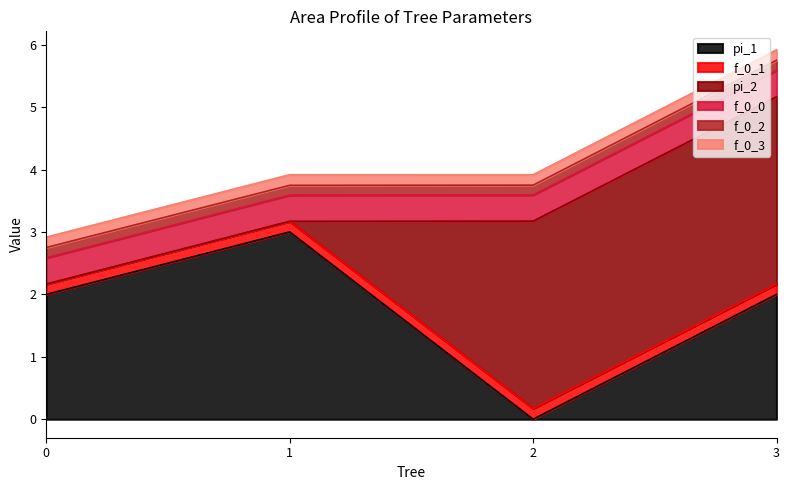

At 2, list the series in order from largest to smallest.

pi_2, f_0_0, f_0_1, f_0_3, f_0_2, pi_1